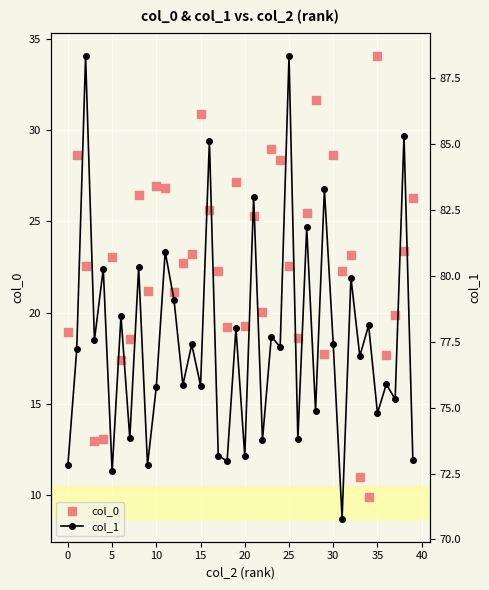

Which series has the largest total across all categories?

col_1